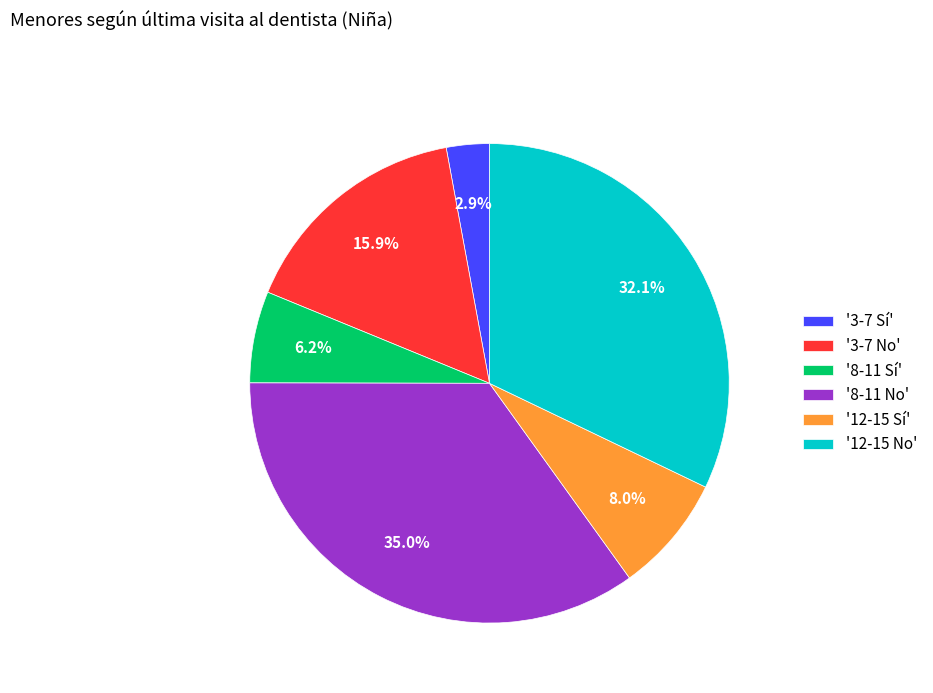

What percentage is NOT represented by '3-7 No'?

84.1%